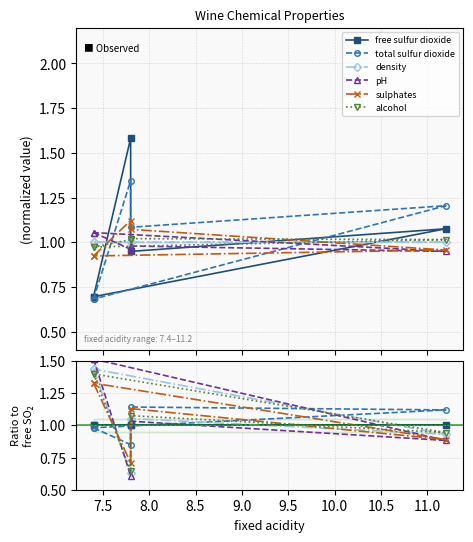

In density, how many points are lower than both neighbors (excluding endpoints)?

2